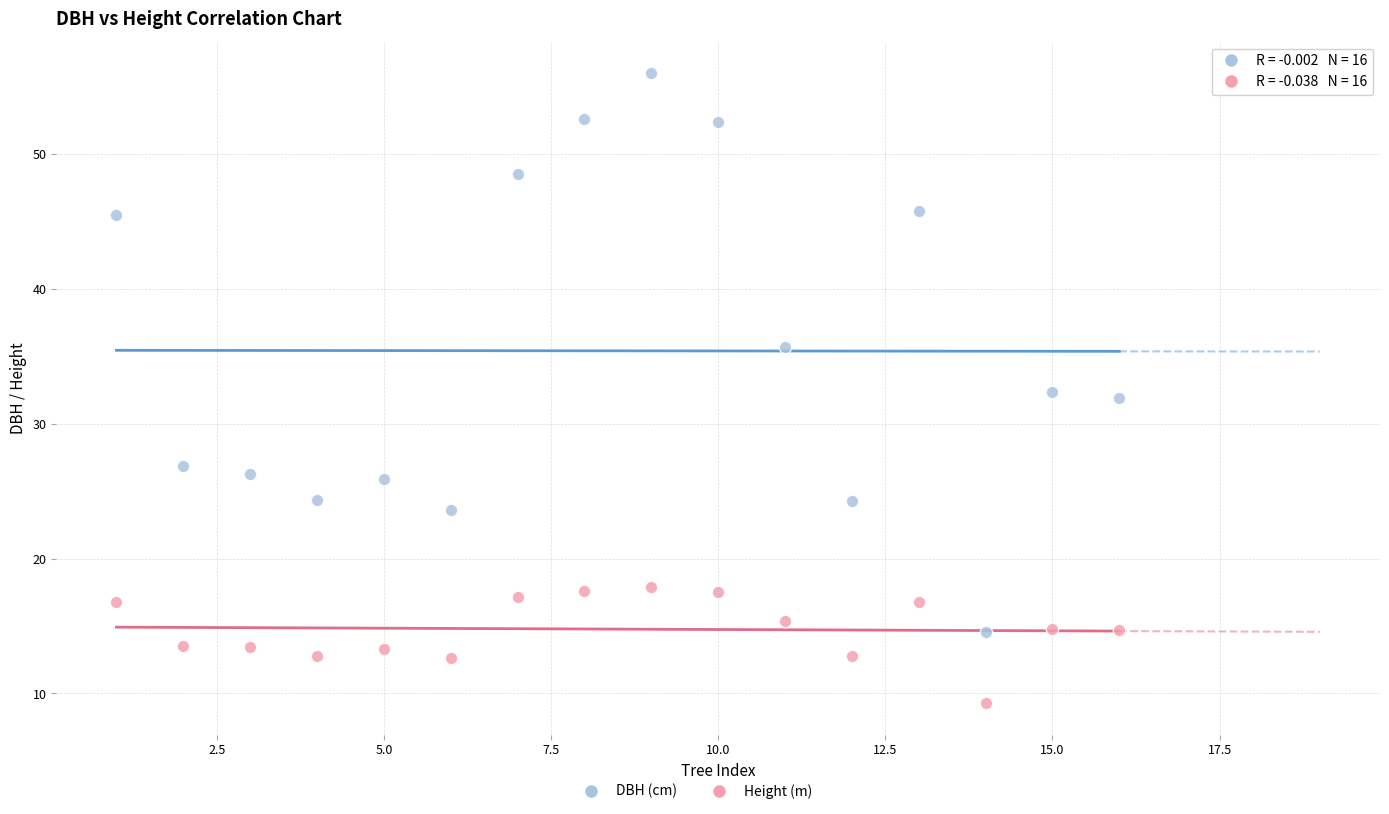

Across all data points, what is the range of Y values (max minus min)?

46.7